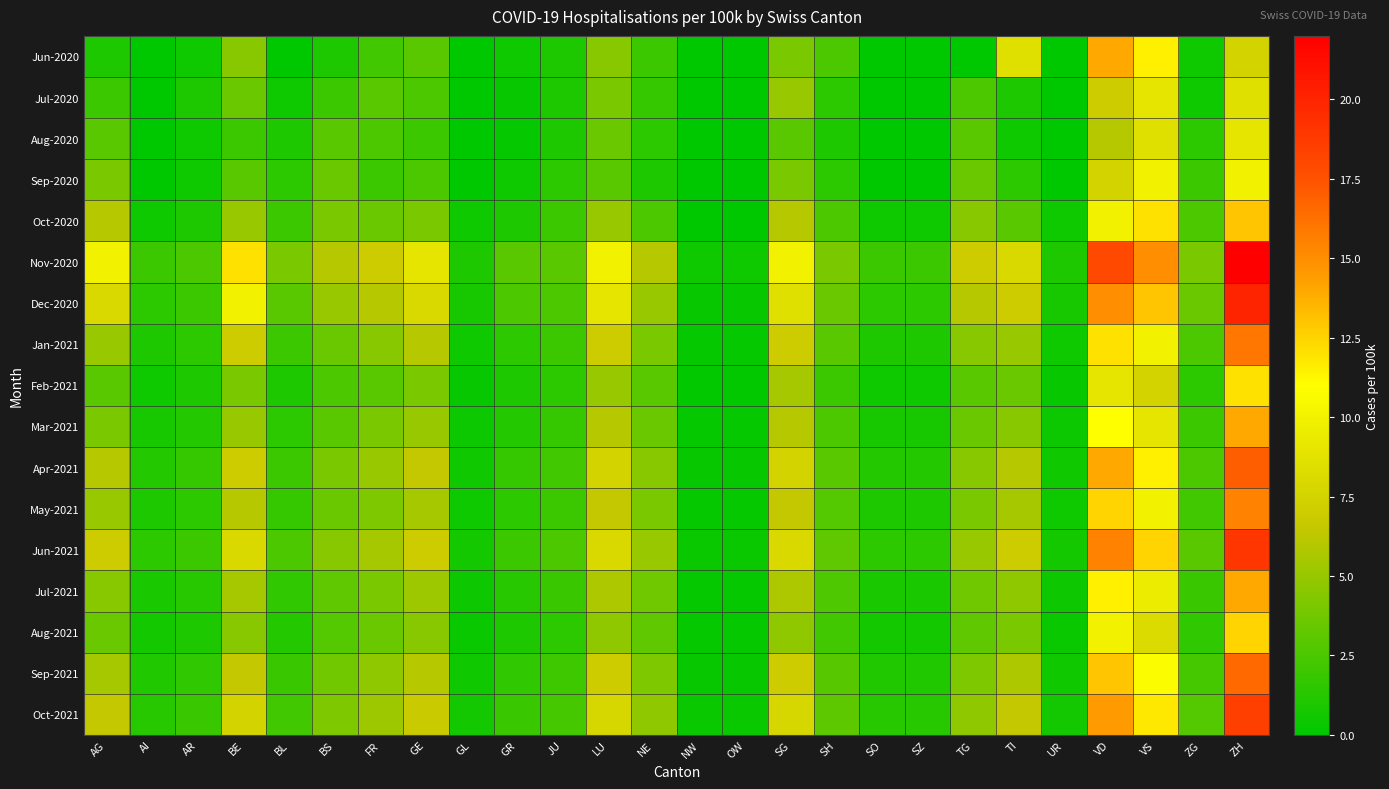

Which series has the largest total across all categories?

Nov-2020